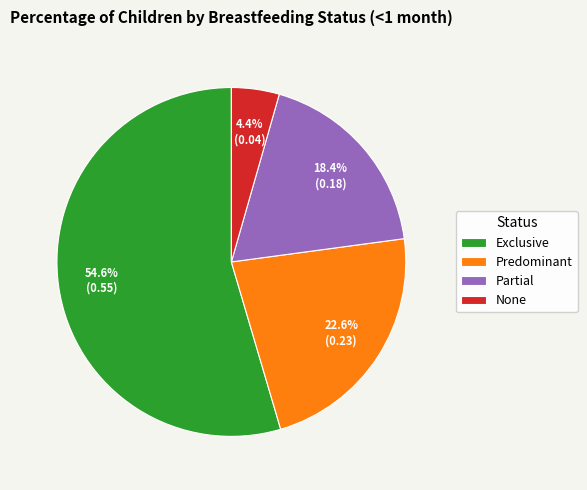

Between Predominant and Partial, which is larger?

Predominant